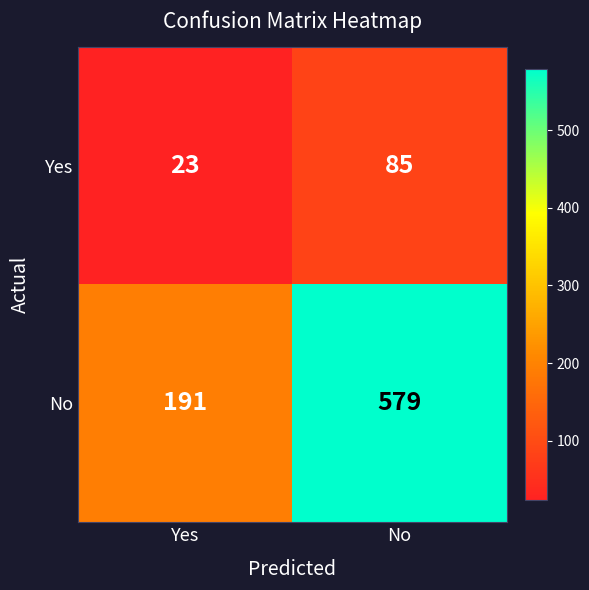

What is the maximum value shown in the chart?

579